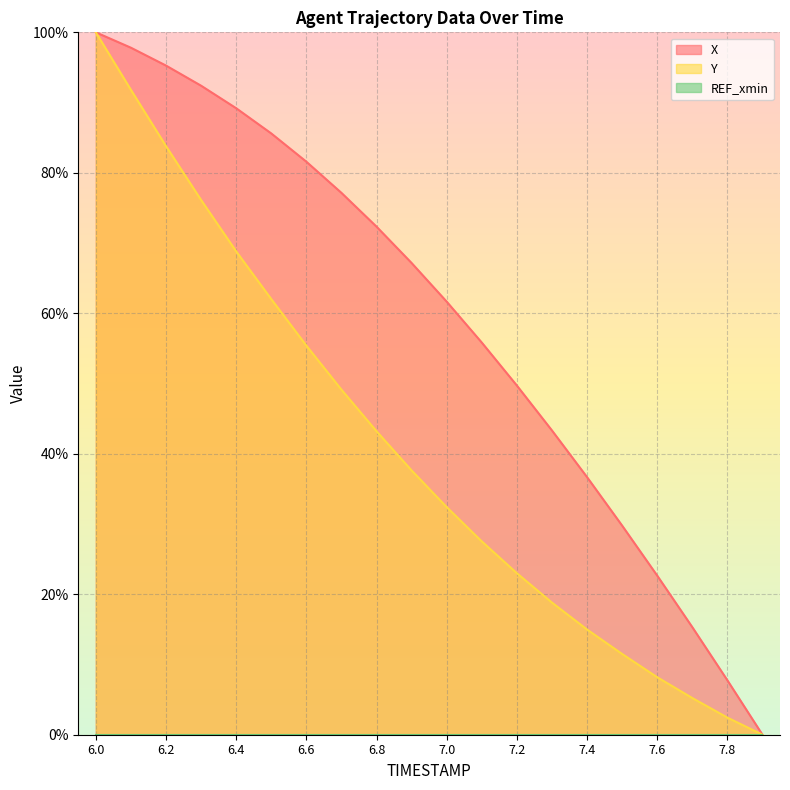

True or false: X has a value of 0.0 at 7.9.

True